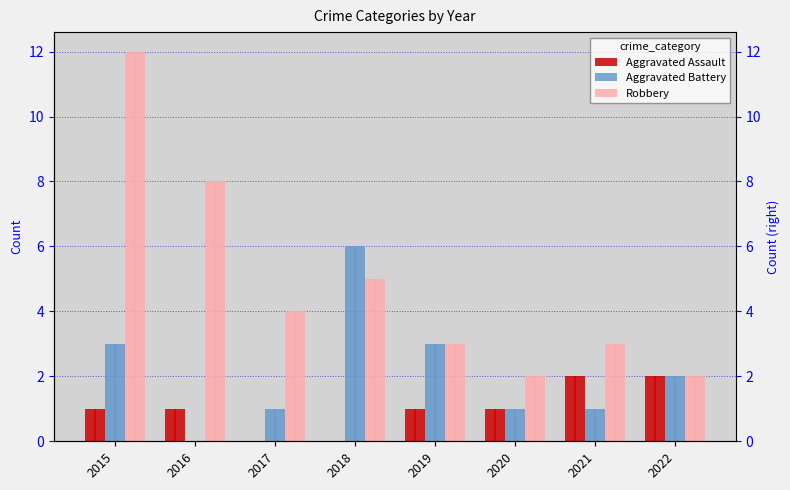

What is the sum of all Robbery values?

39